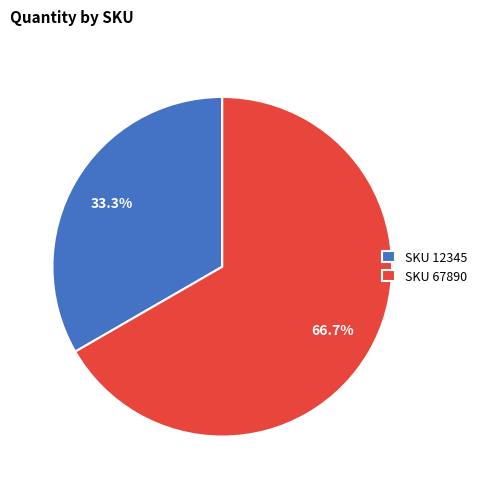

How many segments does this pie chart have?

2